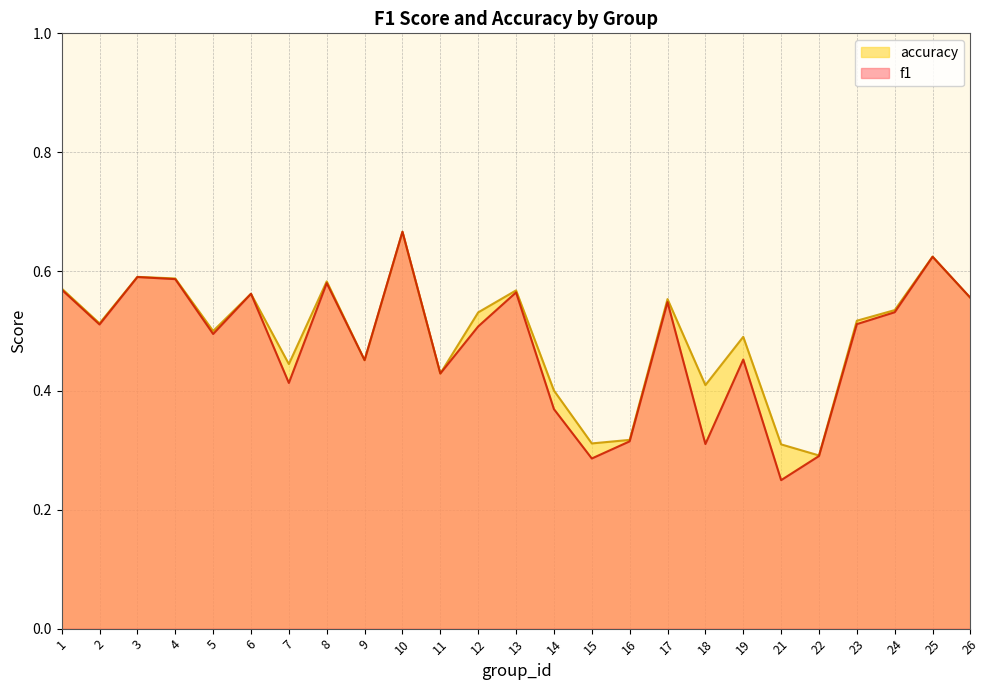

What is the minimum value for accuracy?

0.3